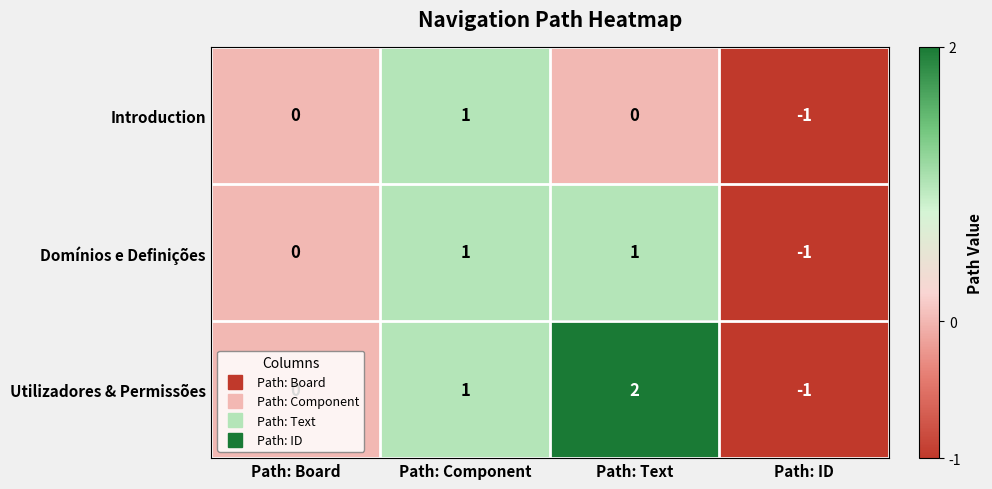

Which series has the largest total across all categories?

Utilizadores & Permissões